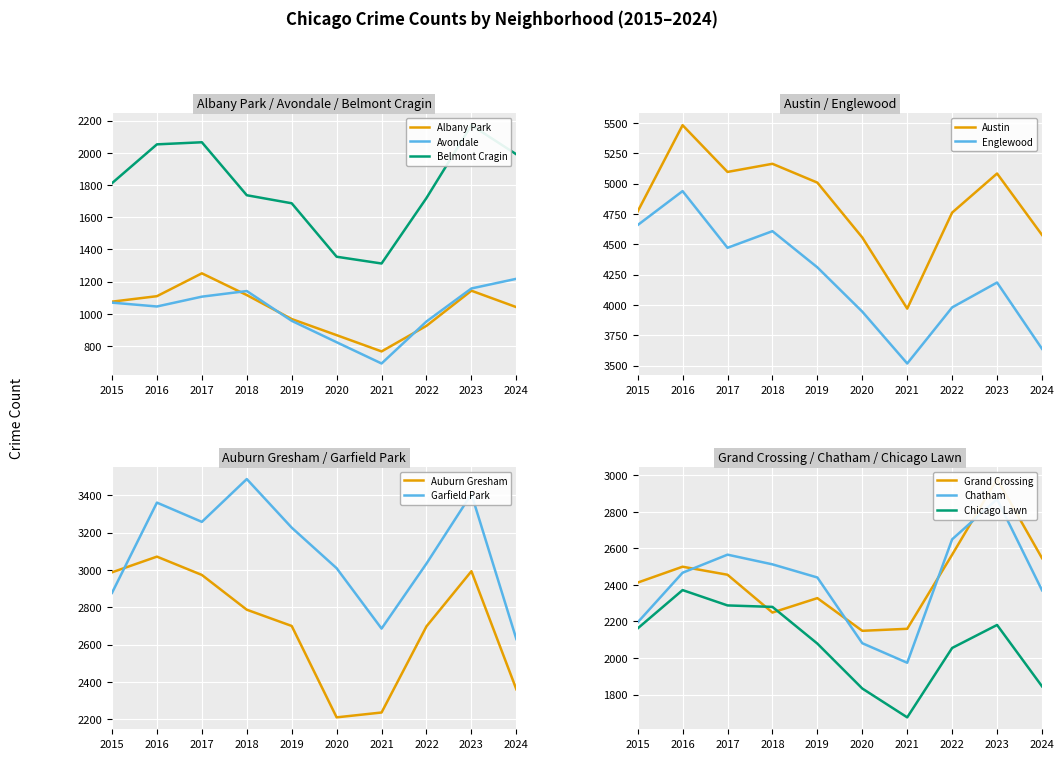

Between 2020 and 2021, which series saw the biggest shift?

Austin